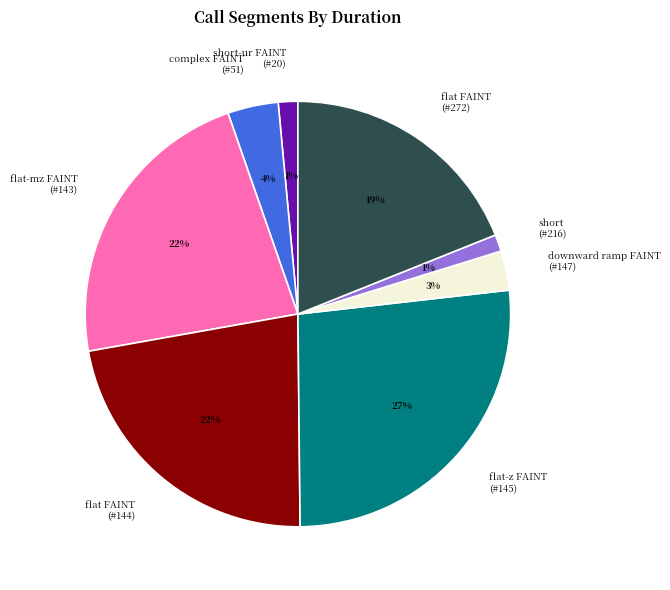

Which category has the biggest portion of the pie?

flat-z FAINT (#145)